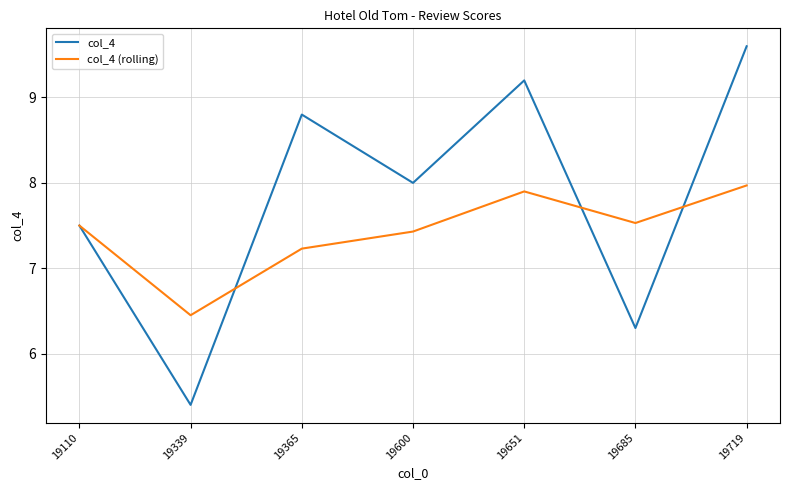

The value of col_4 (rolling) at 19110 is 7.5. True or false?

True